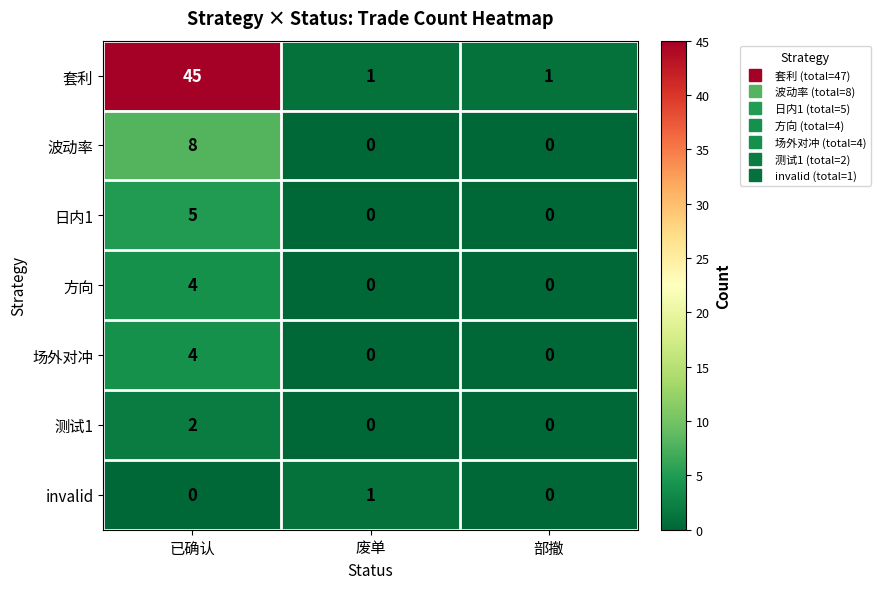

Which series has the largest total across all categories?

套利